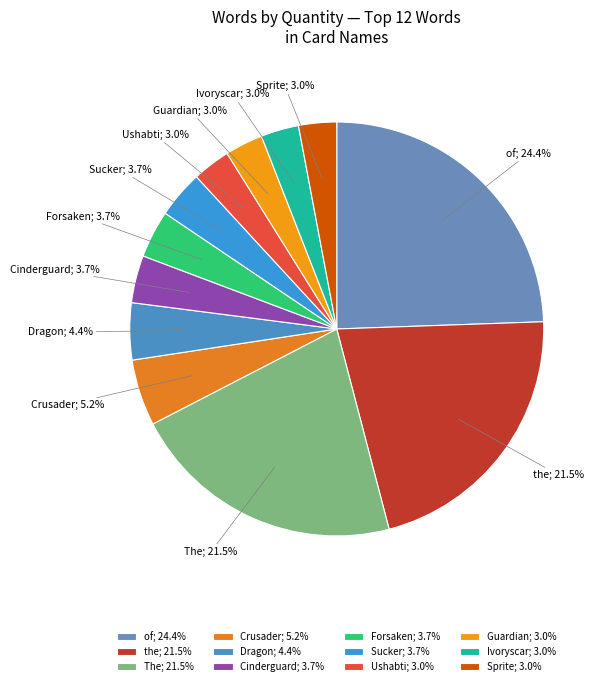

How much of the chart is everything except Dragon; 4.4%?

95.6%